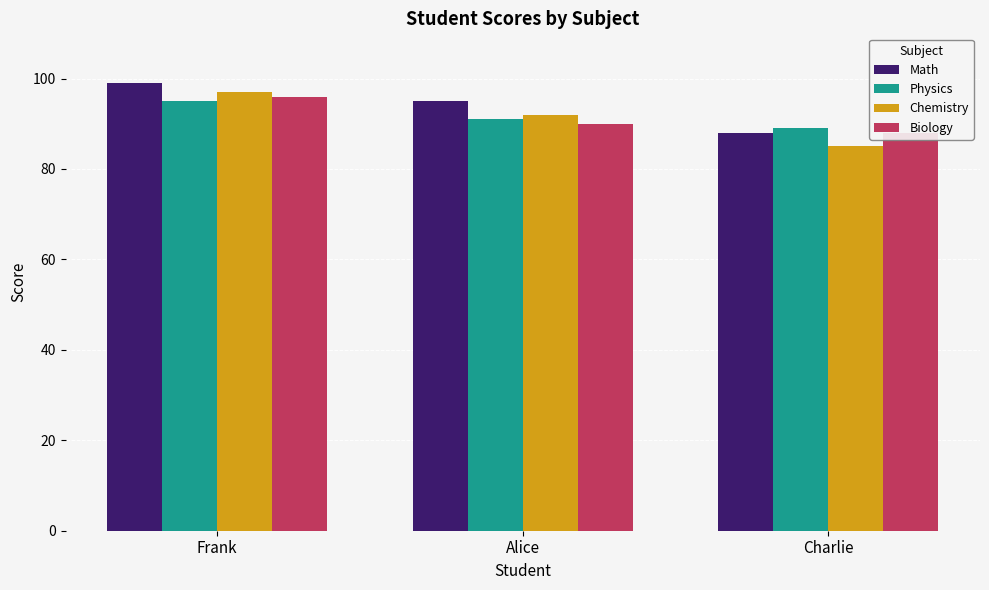

Which series has the largest range (max minus min)?

Chemistry